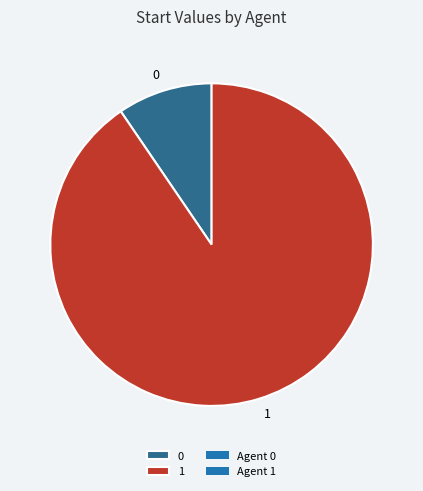

Between 1 and 0, which is larger?

1